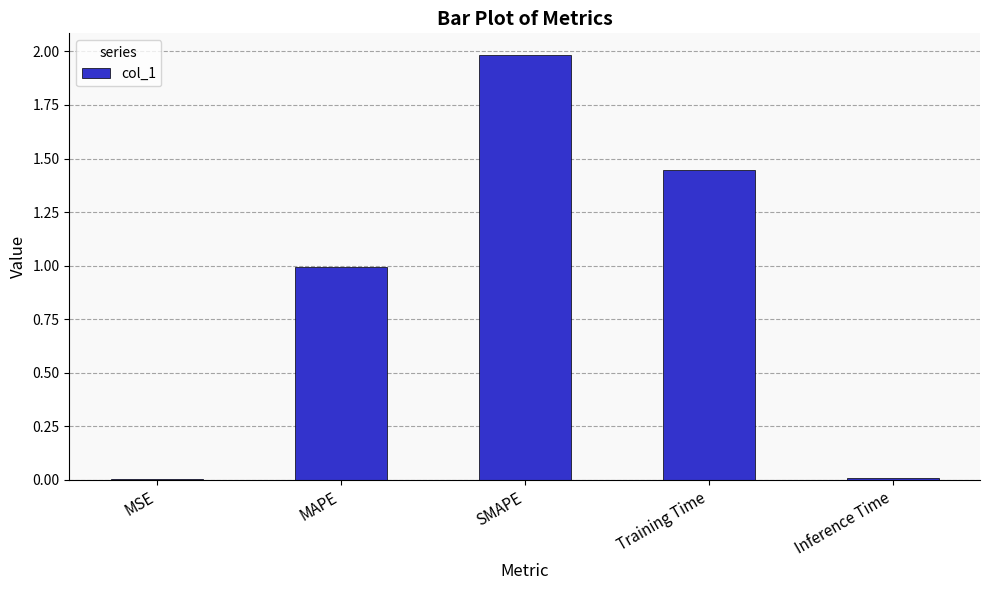

Are the bars grouped side by side (vs. stacked)?

No